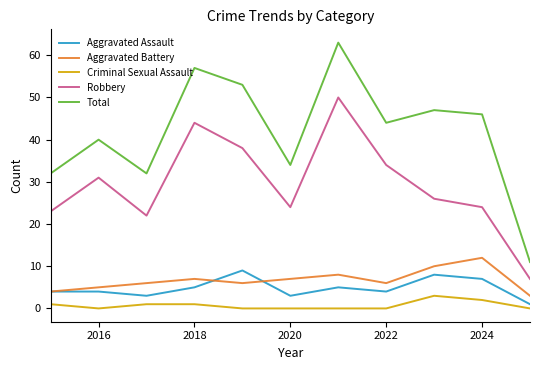

True or false: Aggravated Assault and Robbery cross at least once.

False